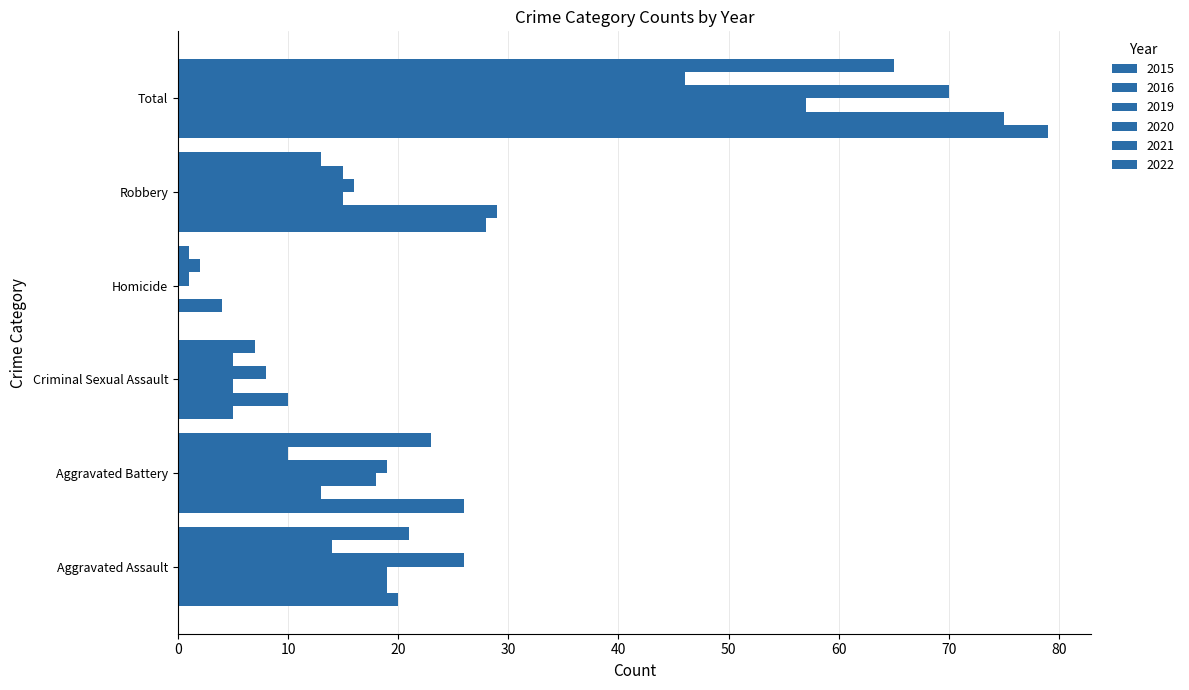

How many categories are shown in the chart?

6